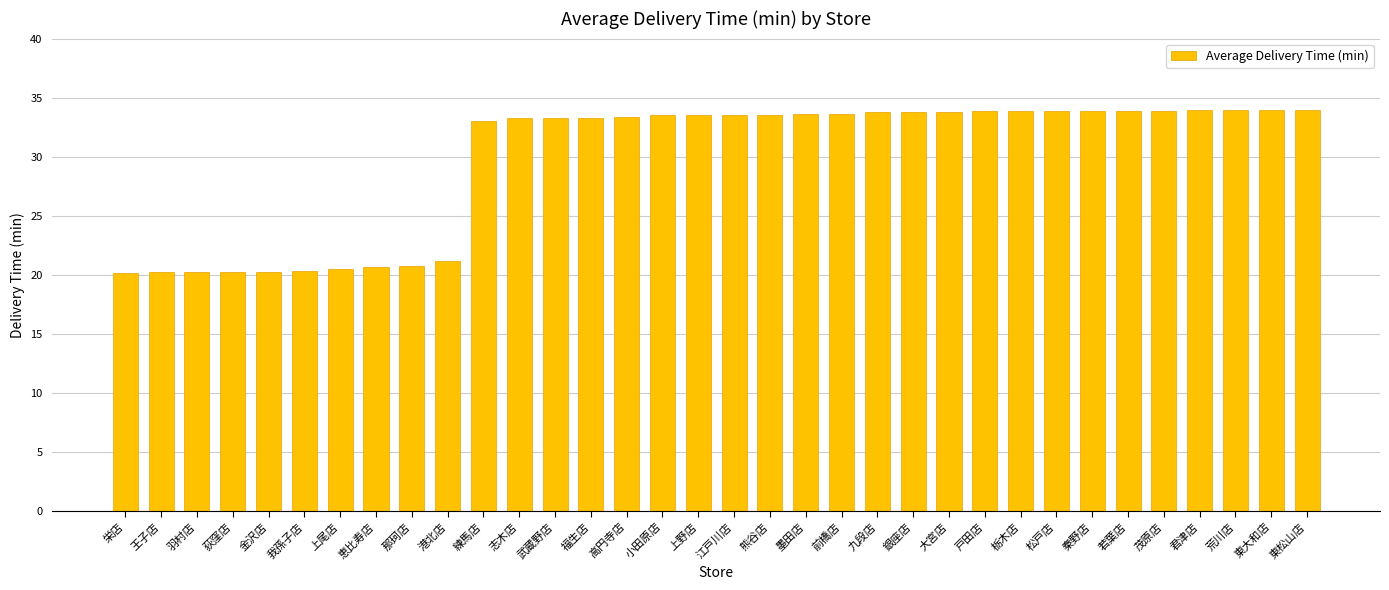

The value at 秦野店 is 33.9. True or false?

True